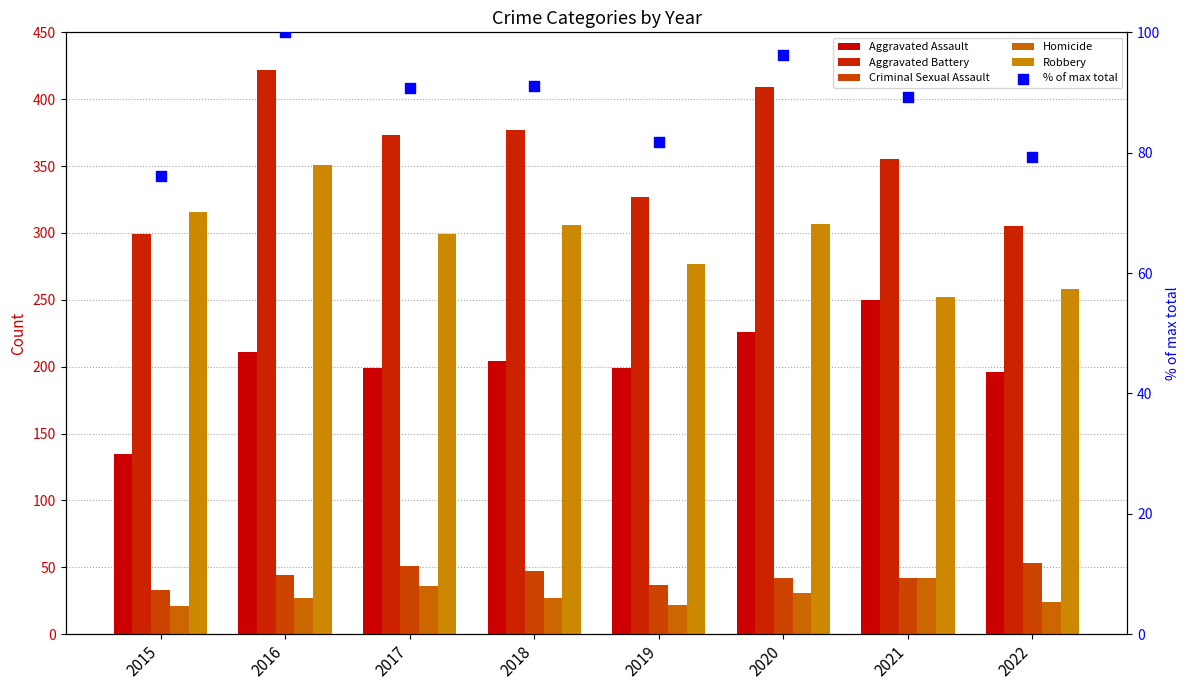

At which category is the sum across all series the highest?

2016